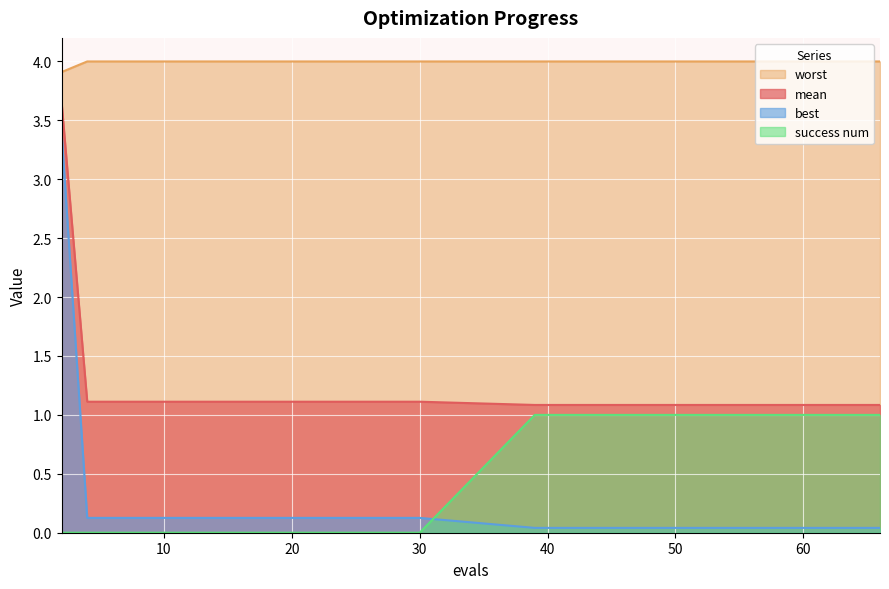

At which label does best reach its minimum?

39